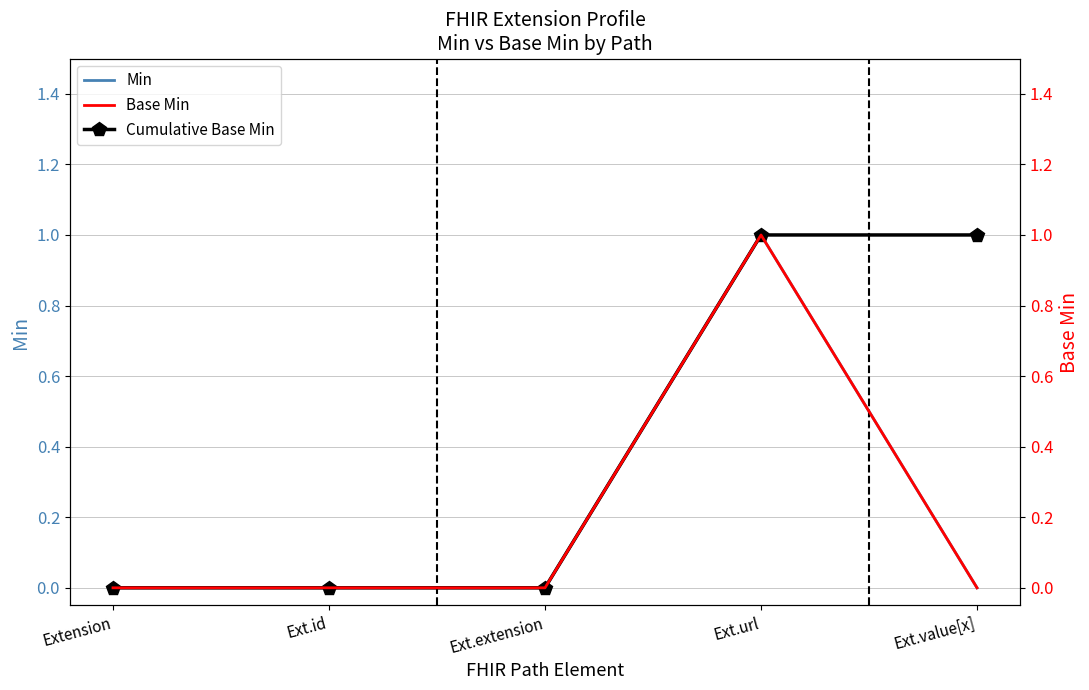

True or false: Min and Base Min cross at least once.

False